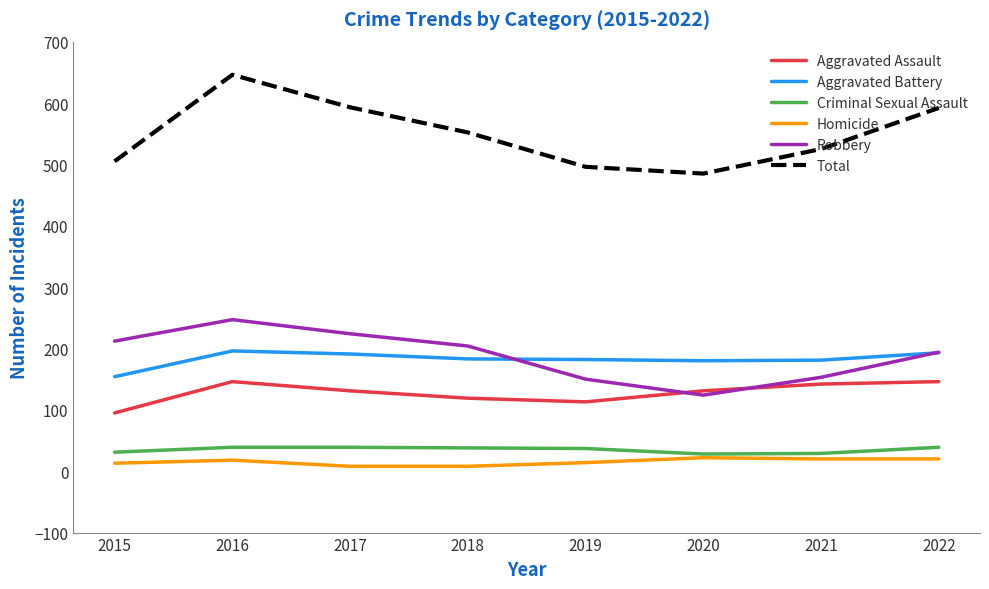

What is the difference between the maximum and second lowest values in the Aggravated Battery series?

16